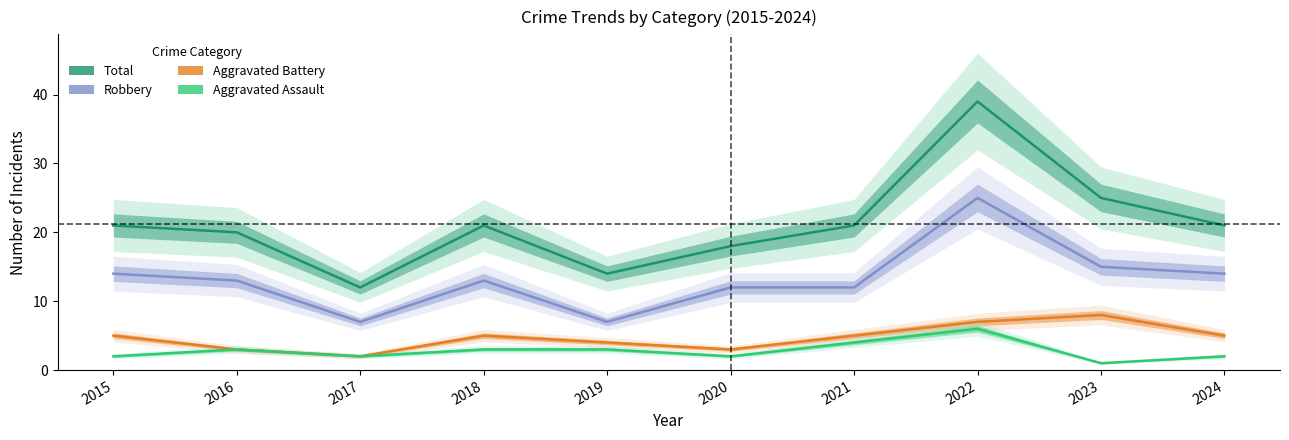

Reading left to right, what are all the values shown in this chart?

Total: 21	20	12	21	14	18	21	39	25	21
Robbery: 14	13	7	13	7	12	12	25	15	14
Aggravated Battery: 5	3	2	5	4	3	5	7	8	5
Aggravated Assault: 2	3	2	3	3	2	4	6	1	2